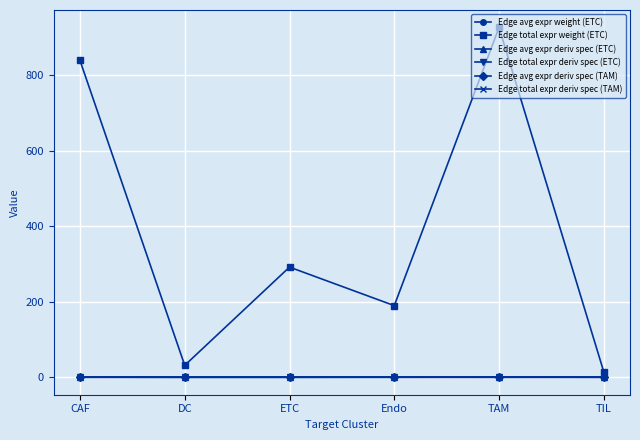

True or false: Edge avg expr deriv spec (TAM) and Edge avg expr weight (ETC) intersect in this chart.

False